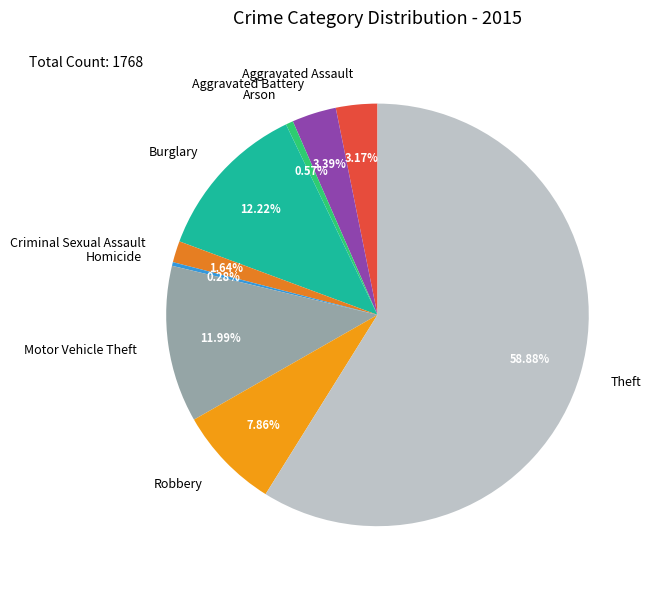

Approximately how many times larger is the value at Aggravated Assault compared to Motor Vehicle Theft?

0.3